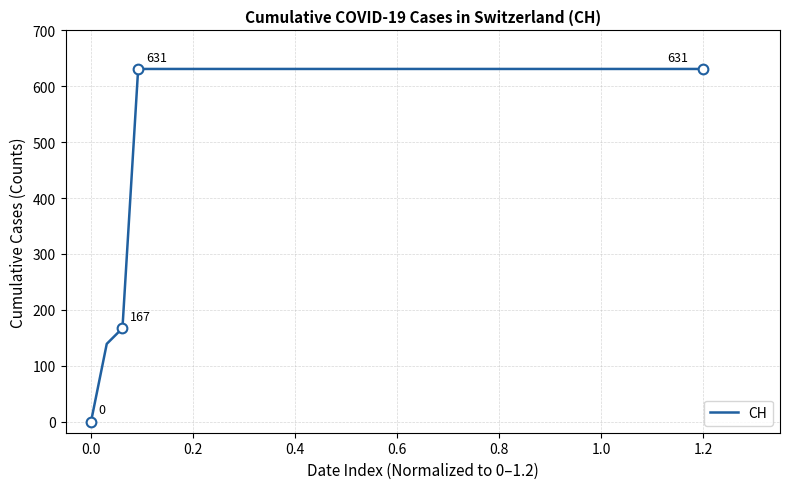

What is the maximum value shown in the chart?

631